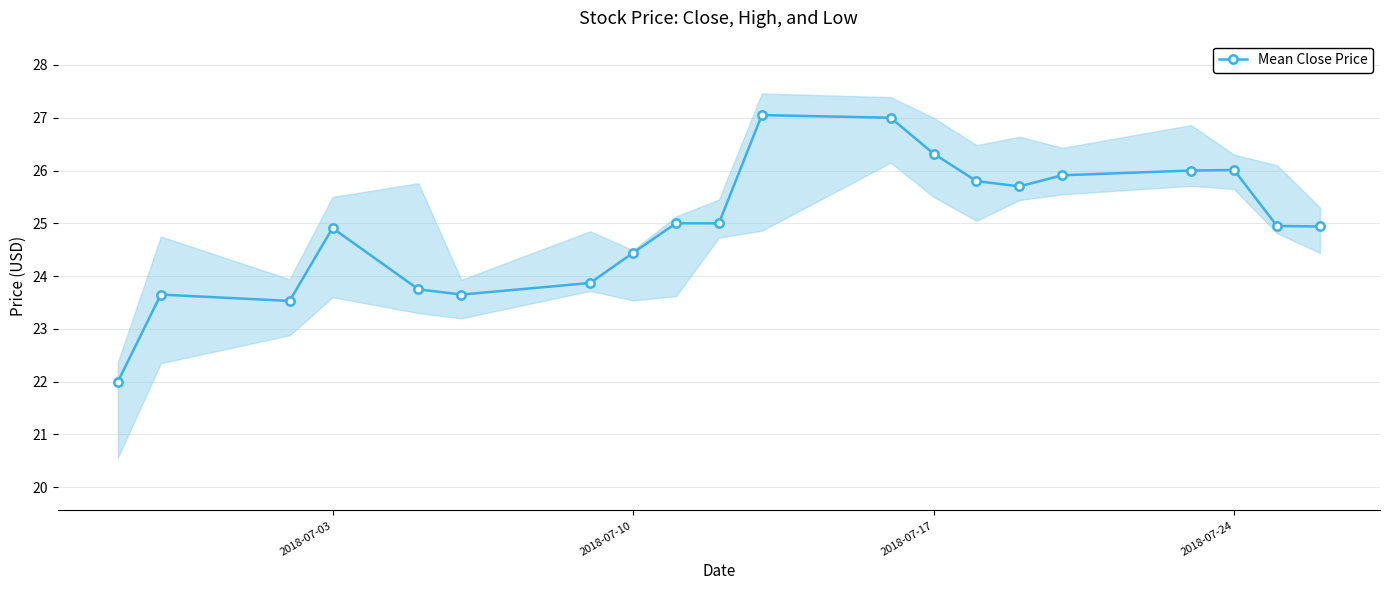

True or false: Mean Close Price has more than 2 interior local peaks.

True